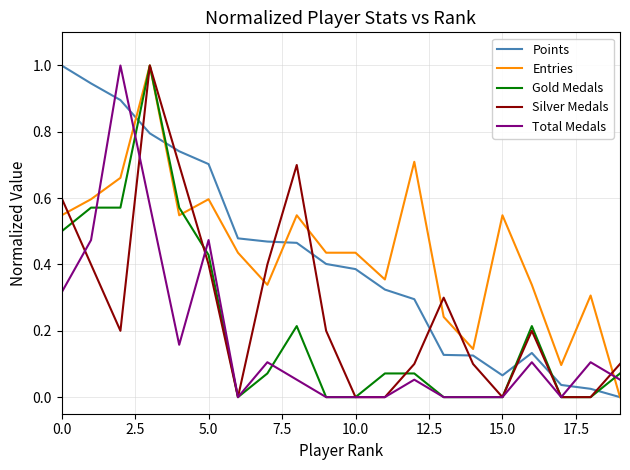

How many intersections are there between Total Medals and Points?

3